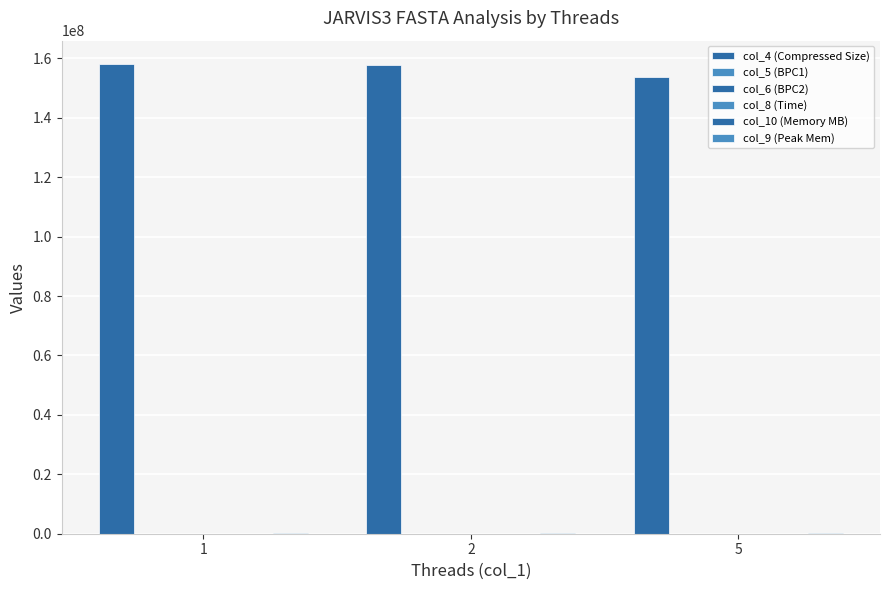

How many distinct data groups are displayed?

6